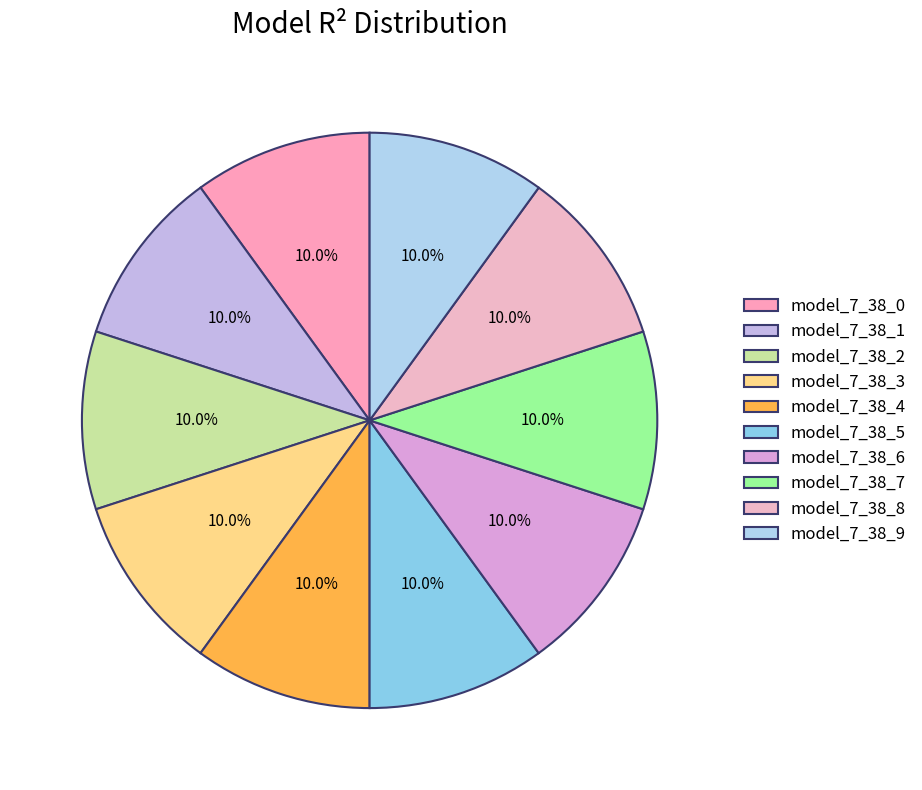

Combined, do model_7_38_8 and model_7_38_9 account for over 50%?

No